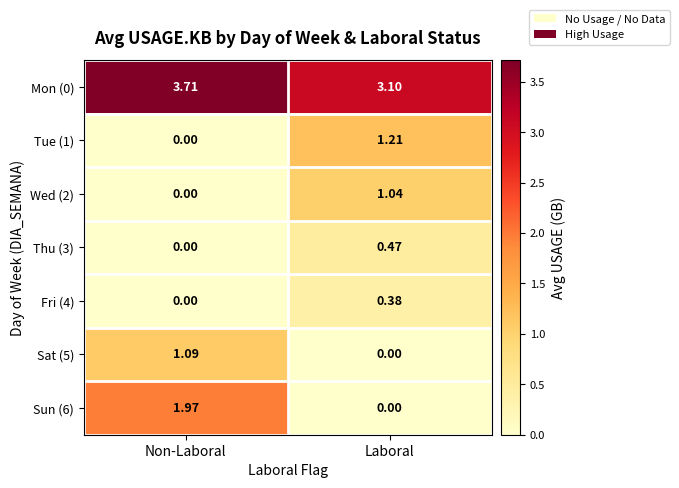

Which series changed the most between Non-Laboral and Laboral?

Sun (6)